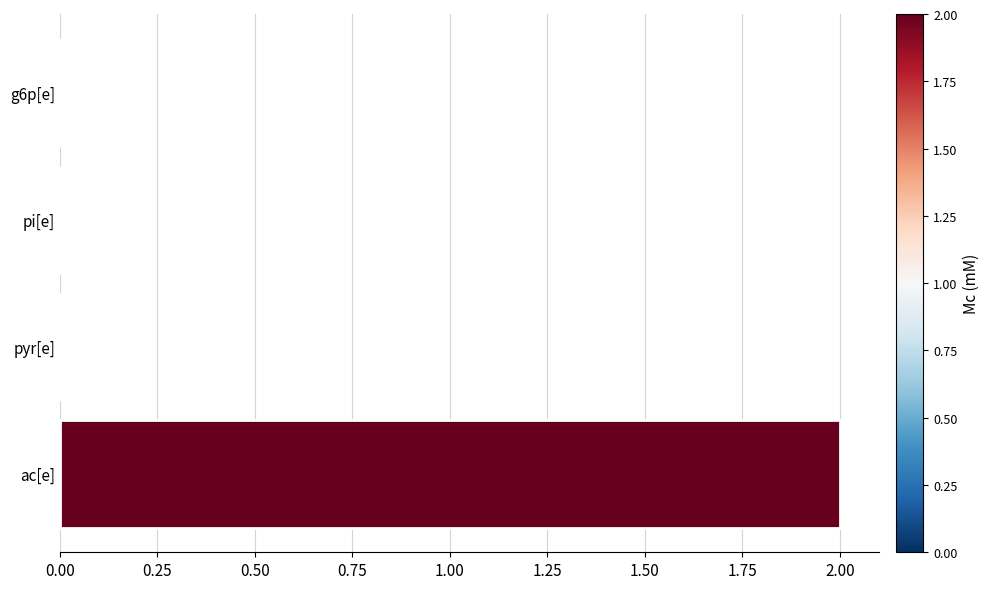

Is it true that the value at pi[e] is 0.0?

True